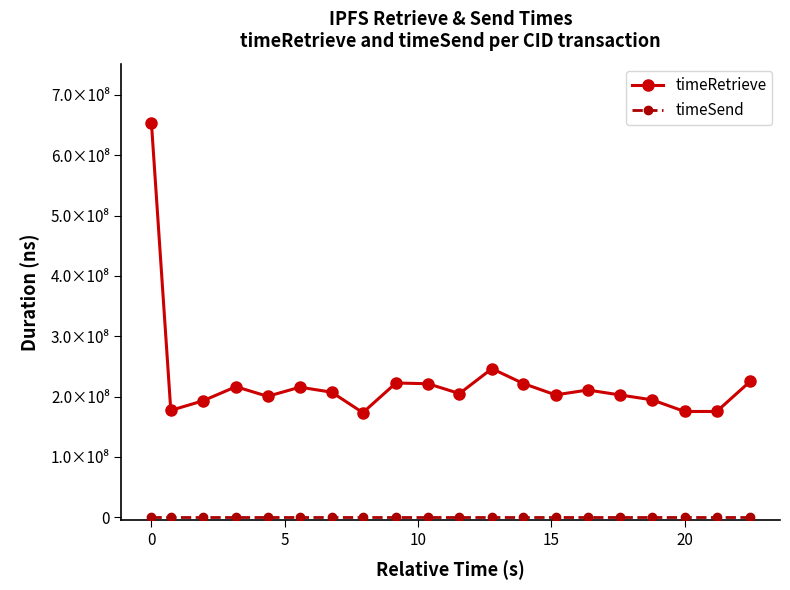

Does the chart have visible grid lines?

No